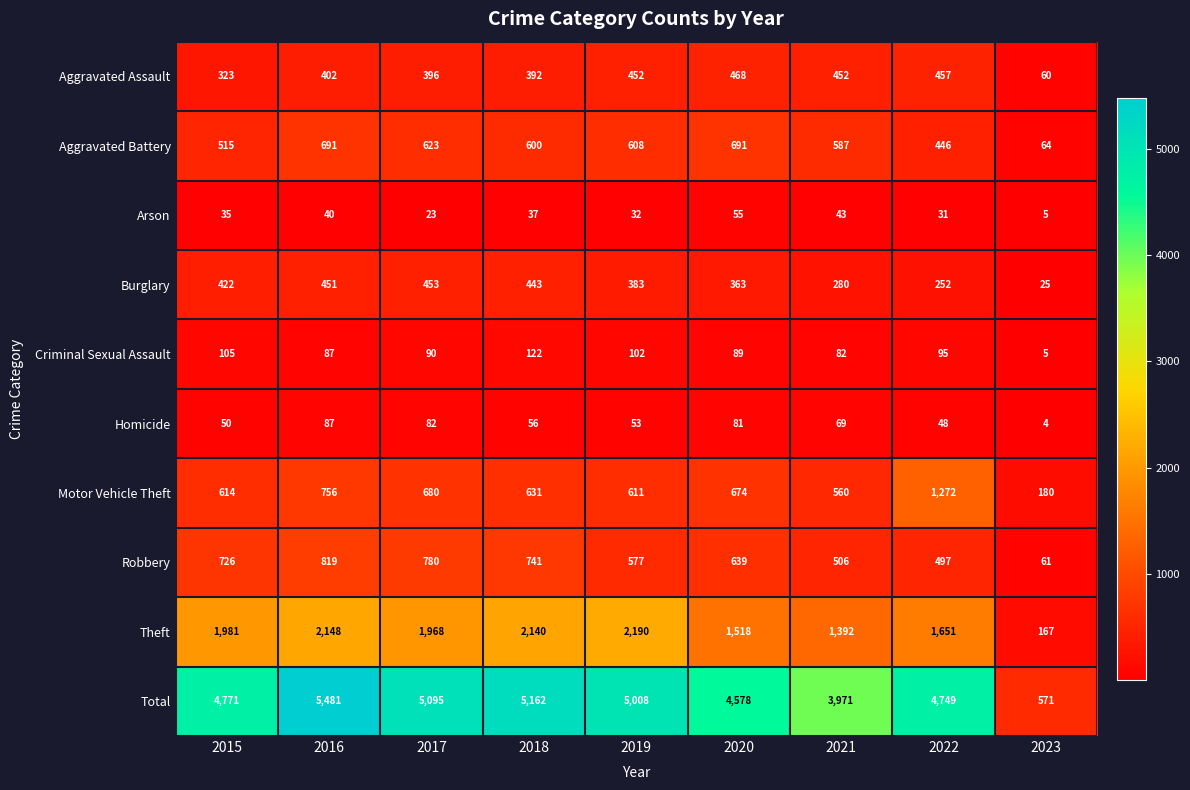

What is the difference between the maximum and minimum values in the Robbery series?

758